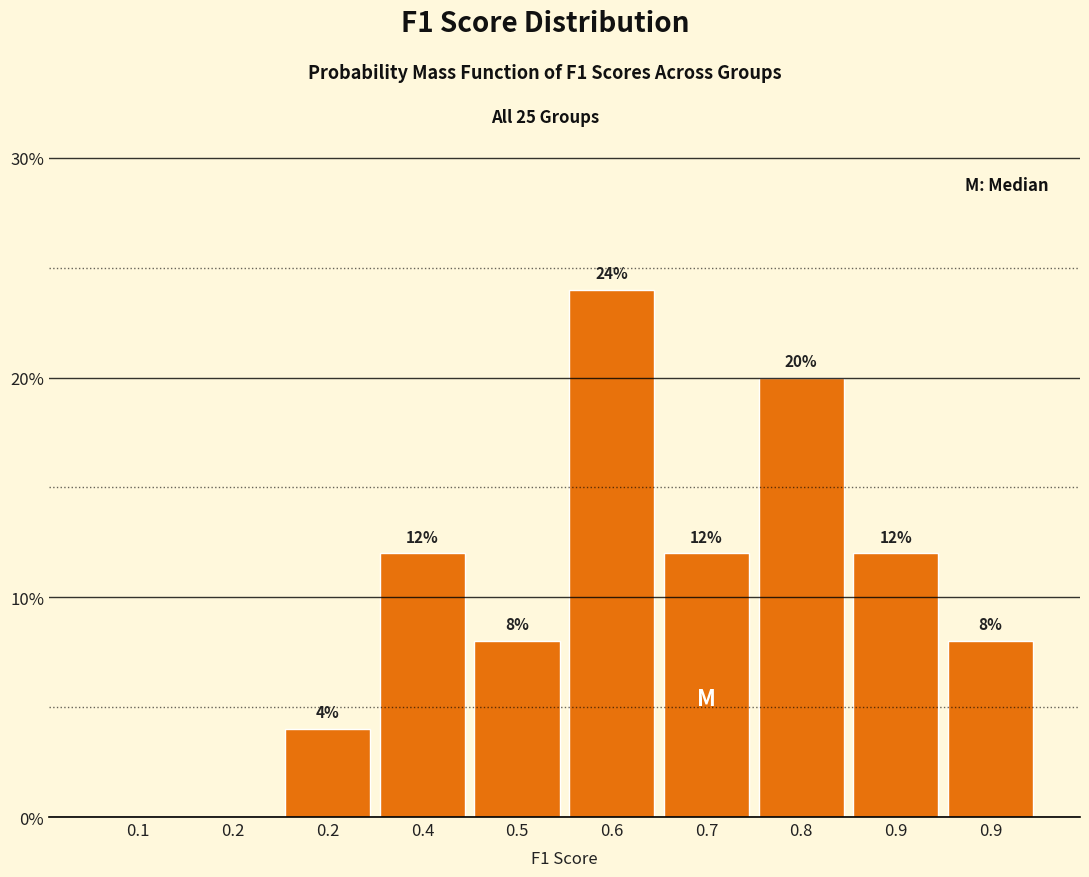

How many positive values are there?

8